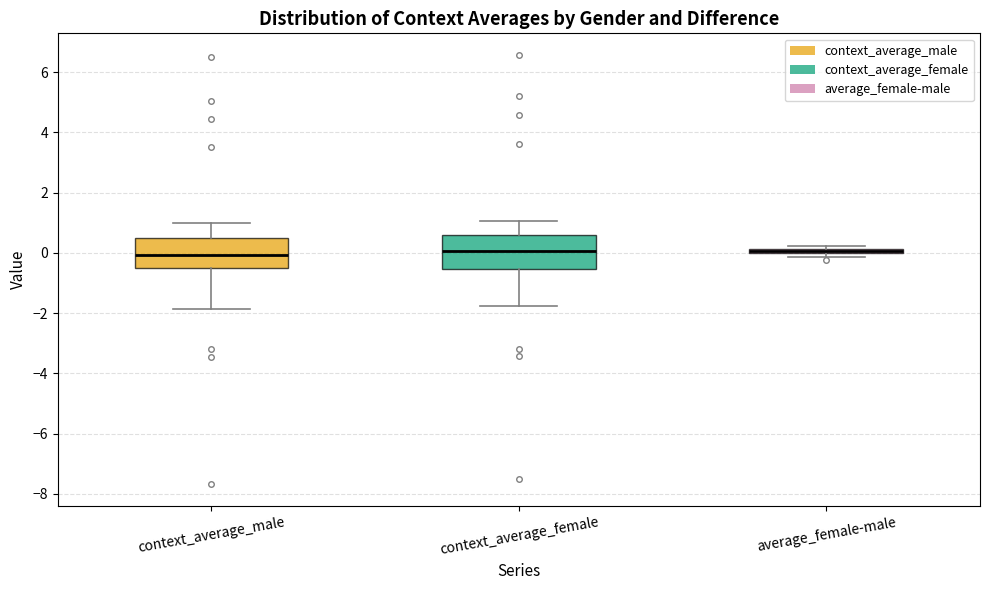

Where is the upper edge of the box for context_average_male on the y-axis? The values are not printed on the chart, so give them approximately, as read against the axis.

0.4